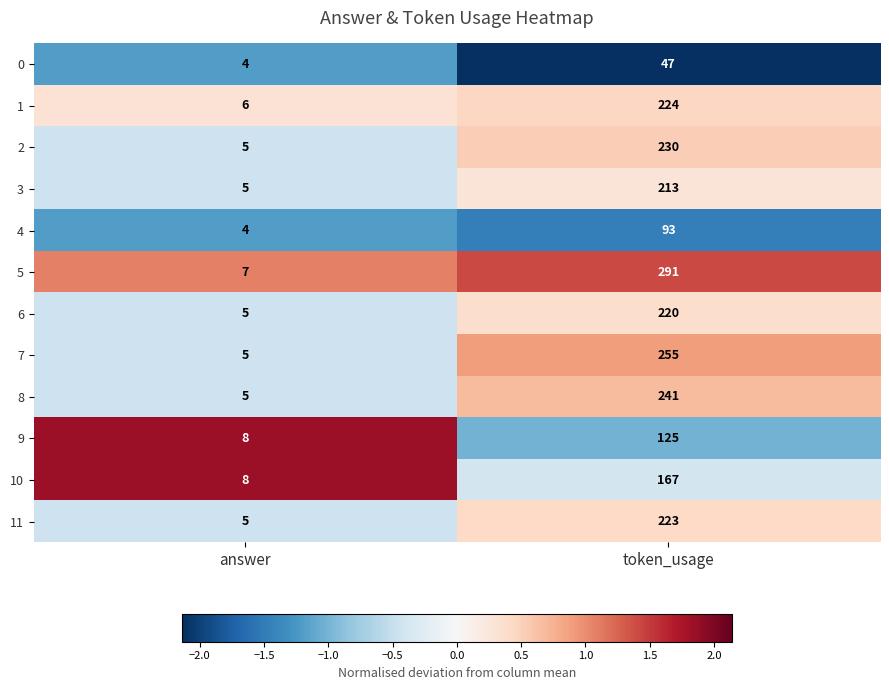

Reading left to right, extract all data points from this chart.

0: answer=4	token_usage=47
1: answer=6	token_usage=224
2: answer=5	token_usage=230
3: answer=5	token_usage=213
4: answer=4	token_usage=93
5: answer=7	token_usage=291
6: answer=5	token_usage=220
7: answer=5	token_usage=255
8: answer=5	token_usage=241
9: answer=8	token_usage=125
10: answer=8	token_usage=167
11: answer=5	token_usage=223